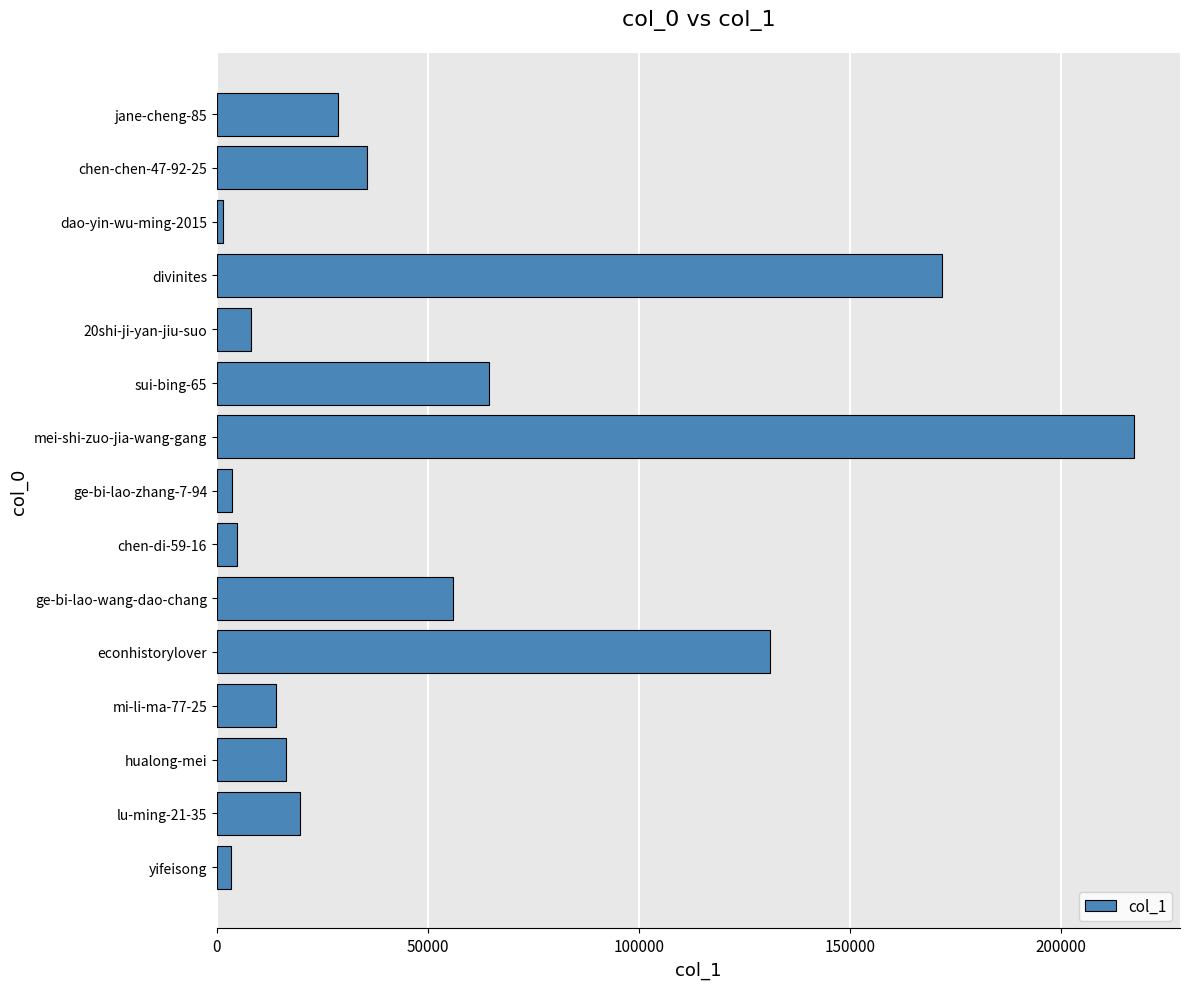

What is the approximate value at mei-shi-zuo-jia-wang-gang?

217414